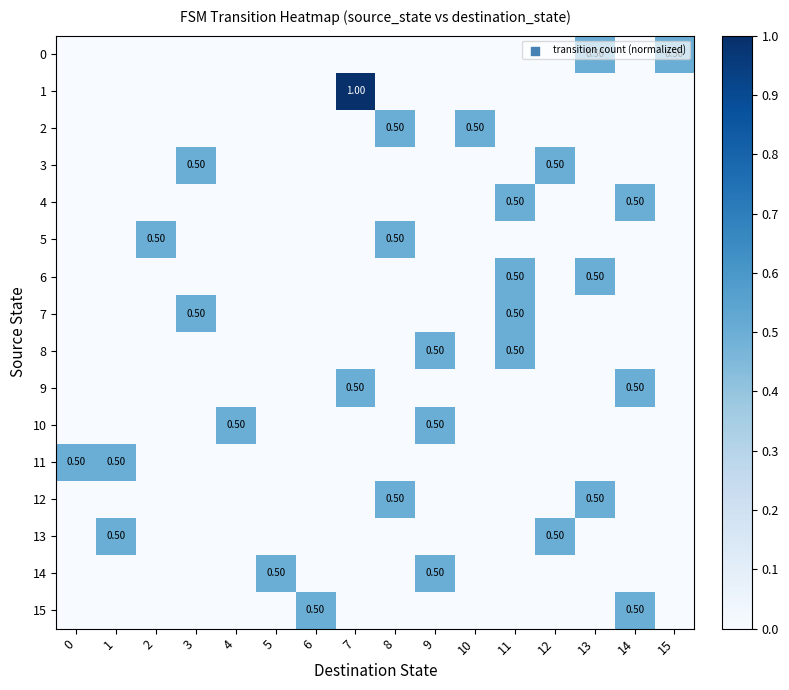

What is the difference between the second highest and minimum values in the 2 series?

0.5